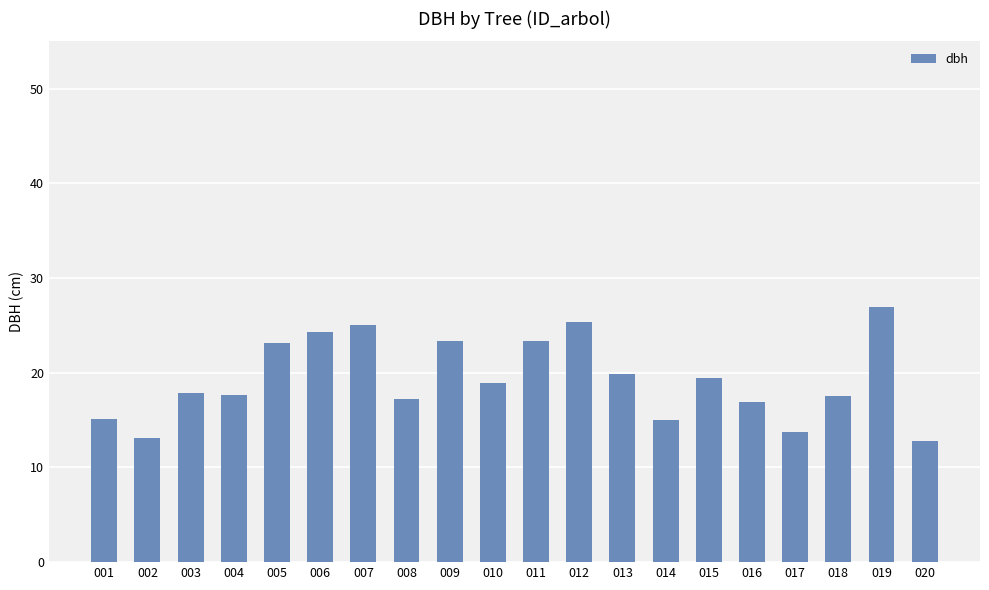

What is the maximum value shown in the chart?

26.9